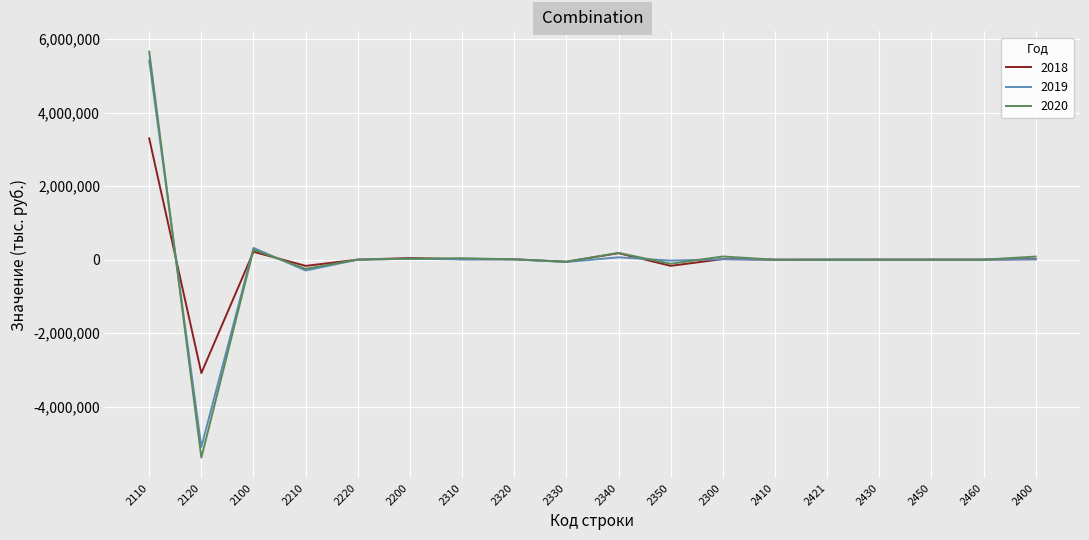

At which category is the sum across all series the highest?

2110